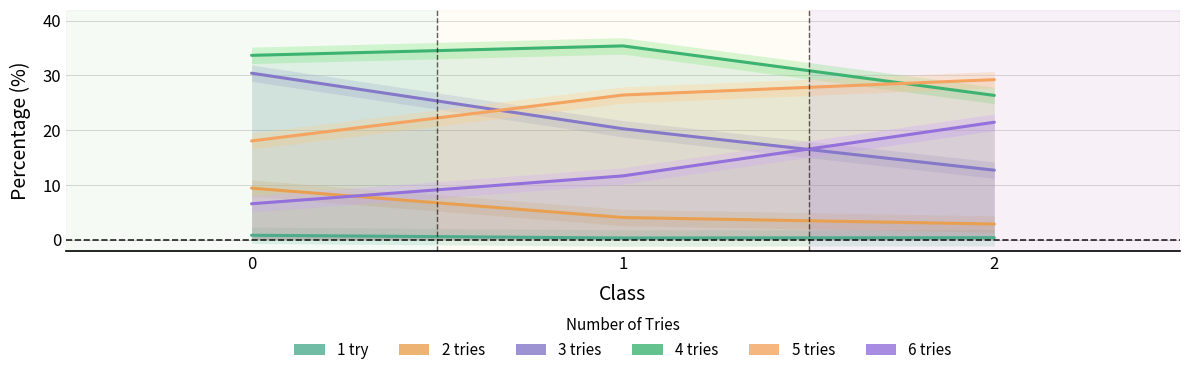

What is the maximum value shown in the chart?

35.4